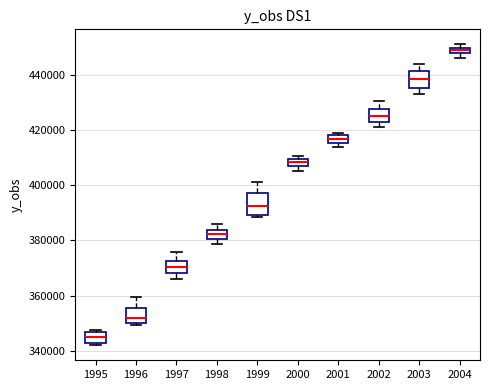

Where is the upper edge of the box at x = 2001 on the y-axis? The values are not printed on the chart, so give them approximately, as read against the axis.

418000